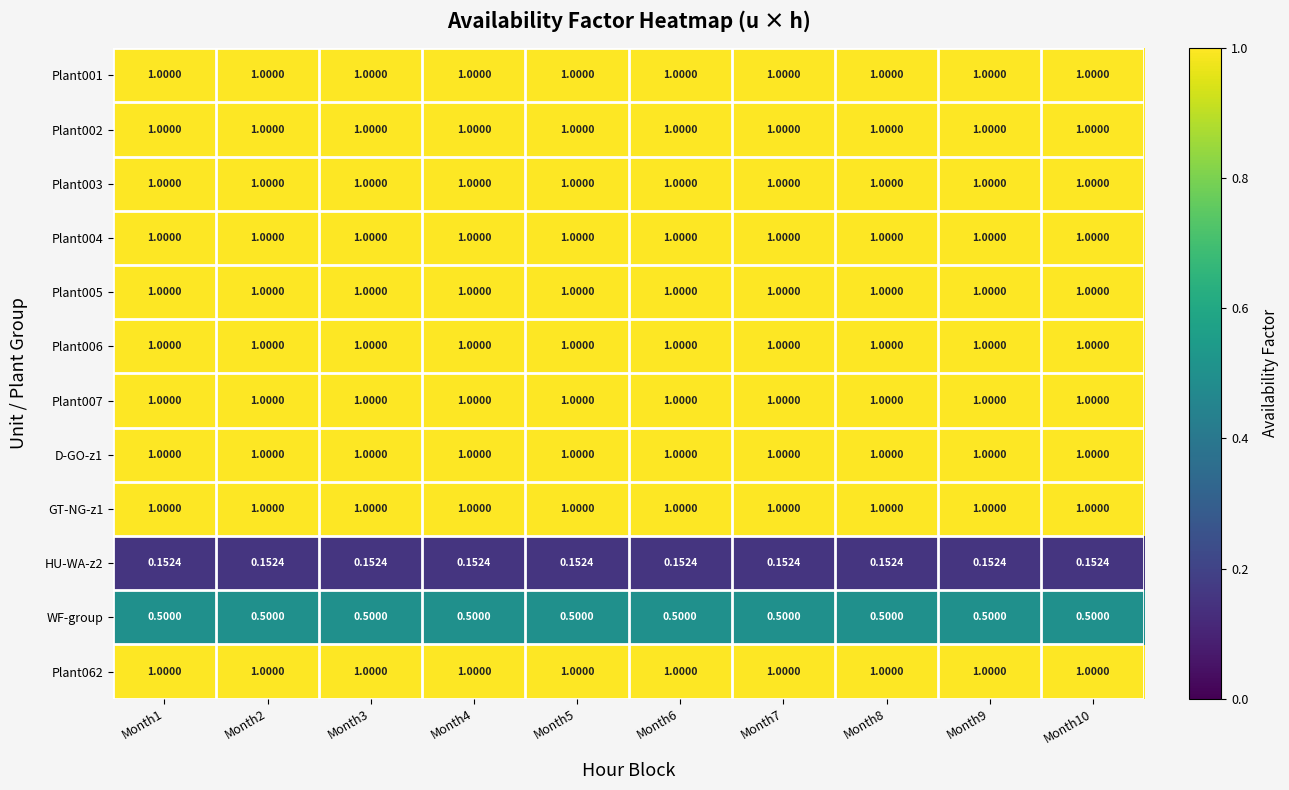

Reading left to right, extract all data points from this chart.

Plant001: Month1=1.0	Month2=1.0	Month3=1.0	Month4=1.0	Month5=1.0	Month6=1.0	Month7=1.0	Month8=1.0	Month9=1.0	Month10=1.0
Plant002: Month1=1.0	Month2=1.0	Month3=1.0	Month4=1.0	Month5=1.0	Month6=1.0	Month7=1.0	Month8=1.0	Month9=1.0	Month10=1.0
Plant003: Month1=1.0	Month2=1.0	Month3=1.0	Month4=1.0	Month5=1.0	Month6=1.0	Month7=1.0	Month8=1.0	Month9=1.0	Month10=1.0
Plant004: Month1=1.0	Month2=1.0	Month3=1.0	Month4=1.0	Month5=1.0	Month6=1.0	Month7=1.0	Month8=1.0	Month9=1.0	Month10=1.0
Plant005: Month1=1.0	Month2=1.0	Month3=1.0	Month4=1.0	Month5=1.0	Month6=1.0	Month7=1.0	Month8=1.0	Month9=1.0	Month10=1.0
Plant006: Month1=1.0	Month2=1.0	Month3=1.0	Month4=1.0	Month5=1.0	Month6=1.0	Month7=1.0	Month8=1.0	Month9=1.0	Month10=1.0
Plant007: Month1=1.0	Month2=1.0	Month3=1.0	Month4=1.0	Month5=1.0	Month6=1.0	Month7=1.0	Month8=1.0	Month9=1.0	Month10=1.0
D-GO-z1: Month1=1.0	Month2=1.0	Month3=1.0	Month4=1.0	Month5=1.0	Month6=1.0	Month7=1.0	Month8=1.0	Month9=1.0	Month10=1.0
GT-NG-z1: Month1=1.0	Month2=1.0	Month3=1.0	Month4=1.0	Month5=1.0	Month6=1.0	Month7=1.0	Month8=1.0	Month9=1.0	Month10=1.0
HU-WA-z2: Month1=0.2	Month2=0.2	Month3=0.2	Month4=0.2	Month5=0.2	Month6=0.2	Month7=0.2	Month8=0.2	Month9=0.2	Month10=0.2
WF-group: Month1=0.5	Month2=0.5	Month3=0.5	Month4=0.5	Month5=0.5	Month6=0.5	Month7=0.5	Month8=0.5	Month9=0.5	Month10=0.5
Plant062: Month1=1.0	Month2=1.0	Month3=1.0	Month4=1.0	Month5=1.0	Month6=1.0	Month7=1.0	Month8=1.0	Month9=1.0	Month10=1.0